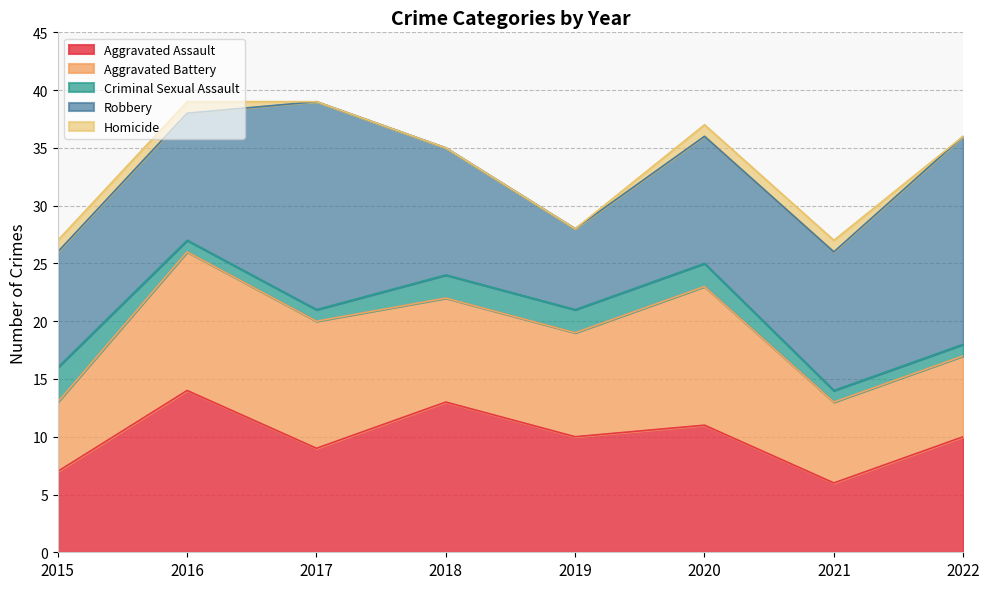

Which category has the lowest value in the Aggravated Battery series?

2015